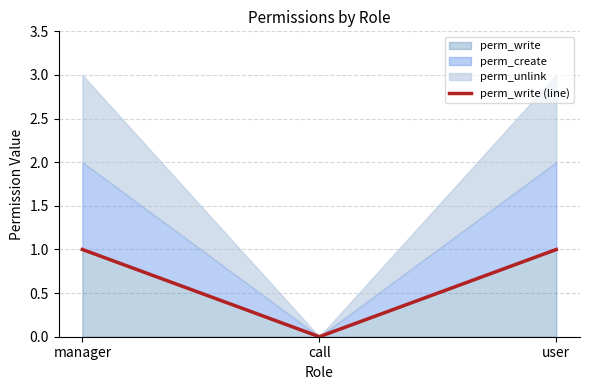

The chart shows a value of 0 at manager. True or false?

False